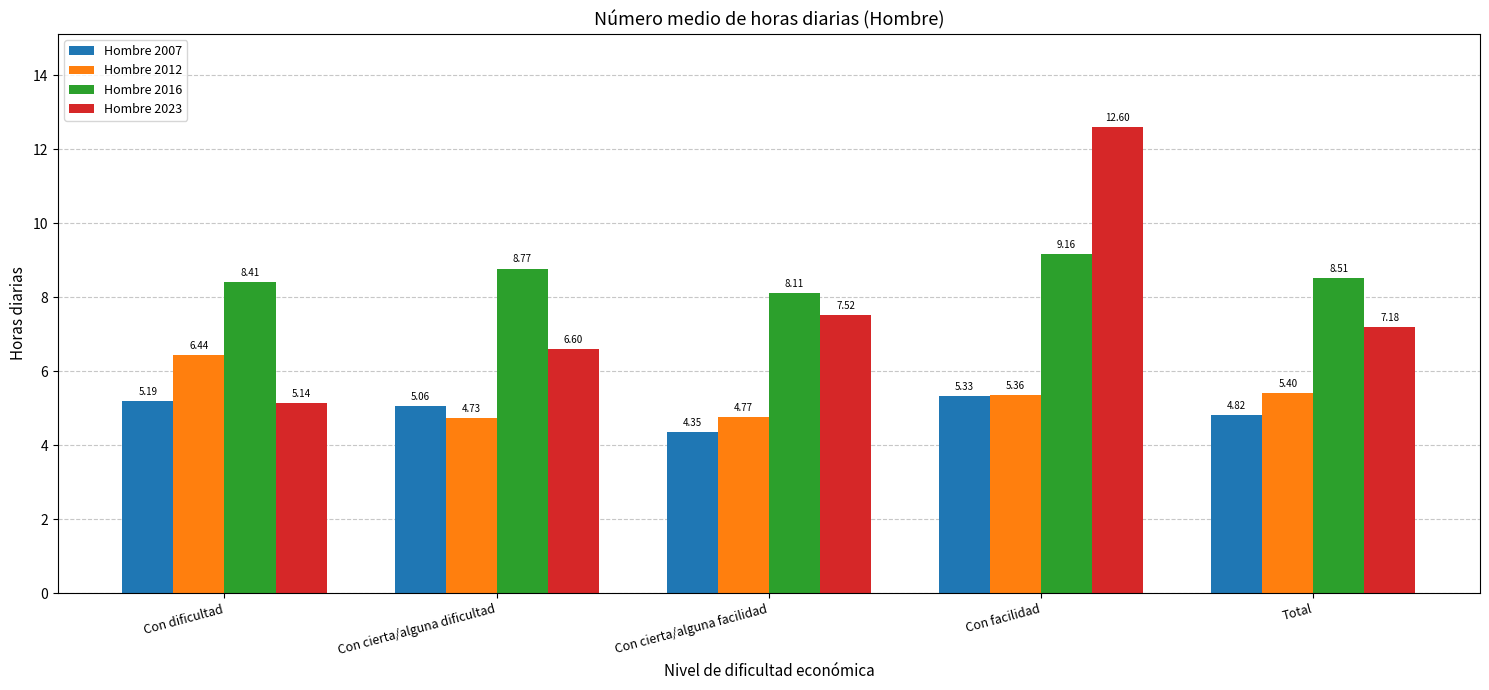

What is the average value of the Hombre 2012 series?

5.3